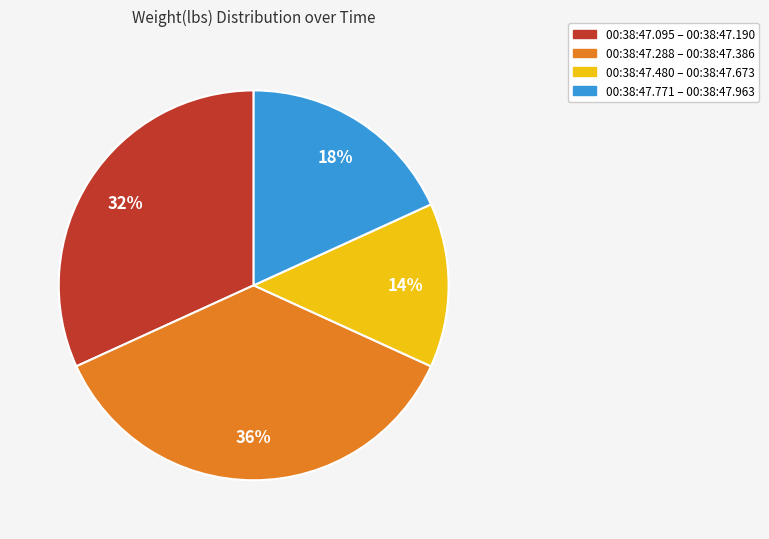

How many slices are in this pie chart?

4